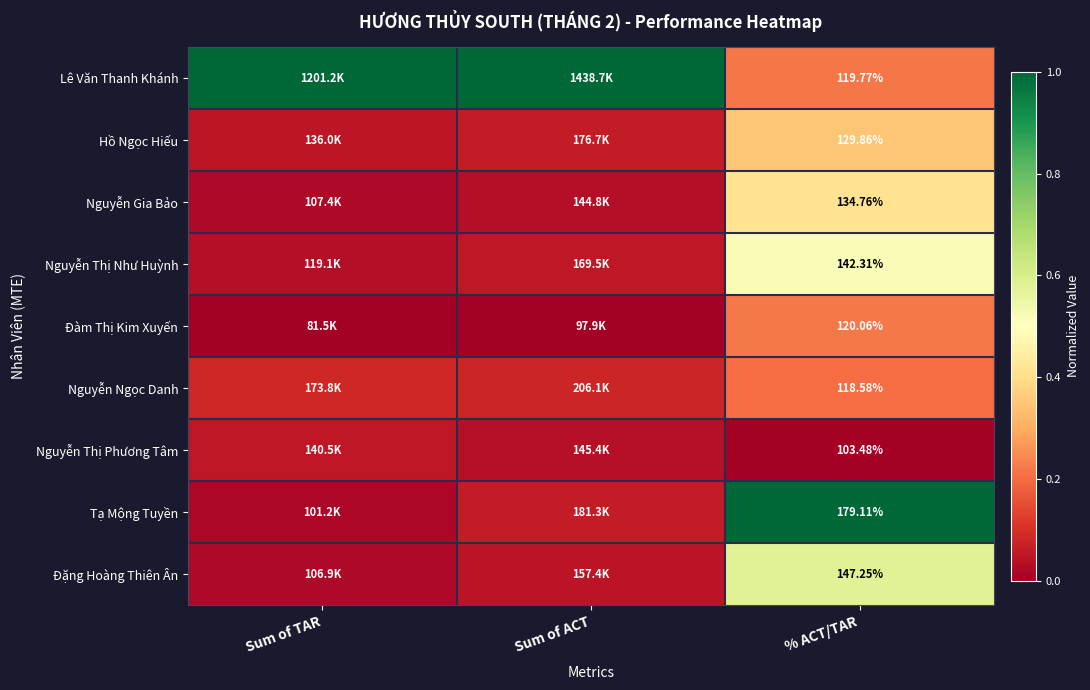

Rank the series at Sum of ACT from highest to lowest value.

Lê Văn Thanh Khánh, Nguyễn Ngọc Danh, Tạ Mộng Tuyền, Hồ Ngọc Hiếu, Nguyễn Thị Như Huỳnh, Đặng Hoàng Thiên Ân, Nguyễn Thị Phương Tâm, Nguyễn Gia Bảo, Đàm Thị Kim Xuyến